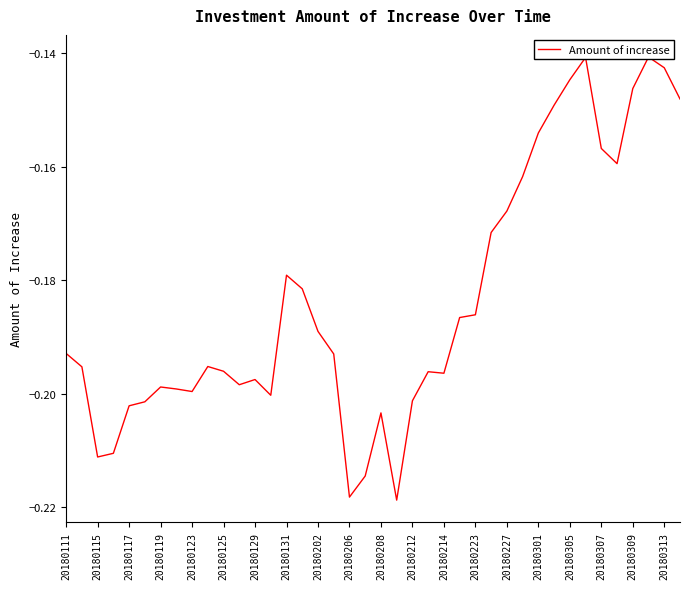

What is the greatest value displayed?

-0.1